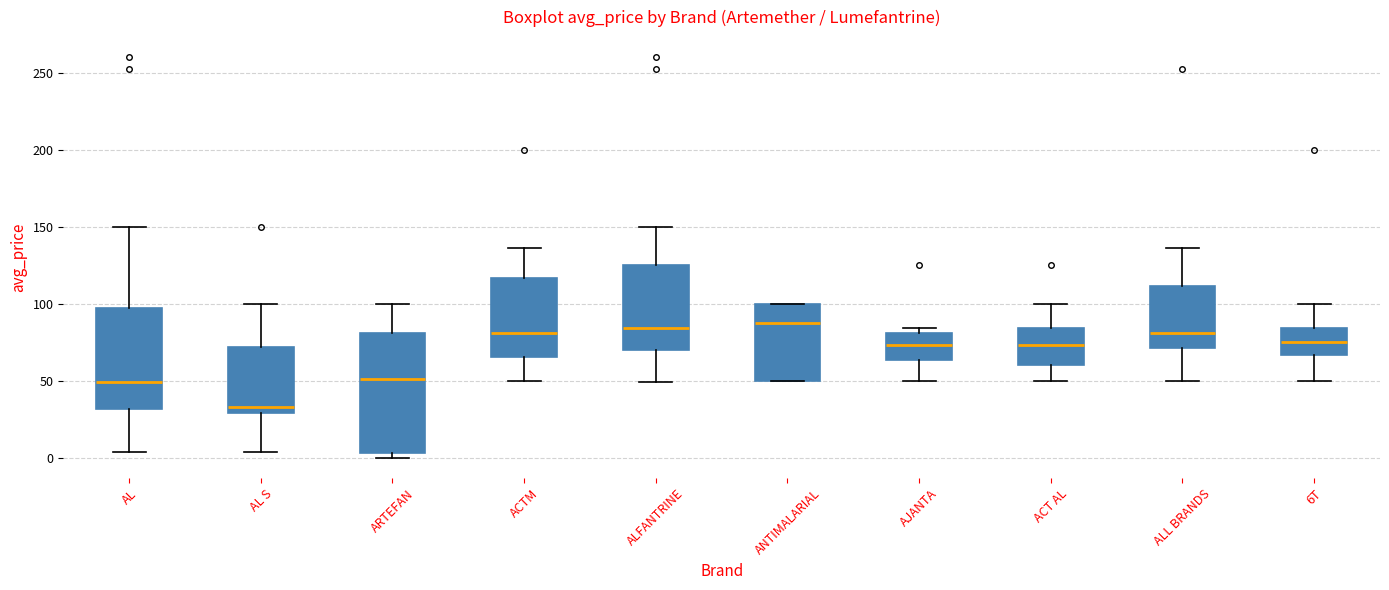

Where is the lower edge of the box for ARTEFAN on the y-axis? The values are not printed on the chart, so give them approximately, as read against the axis.

5